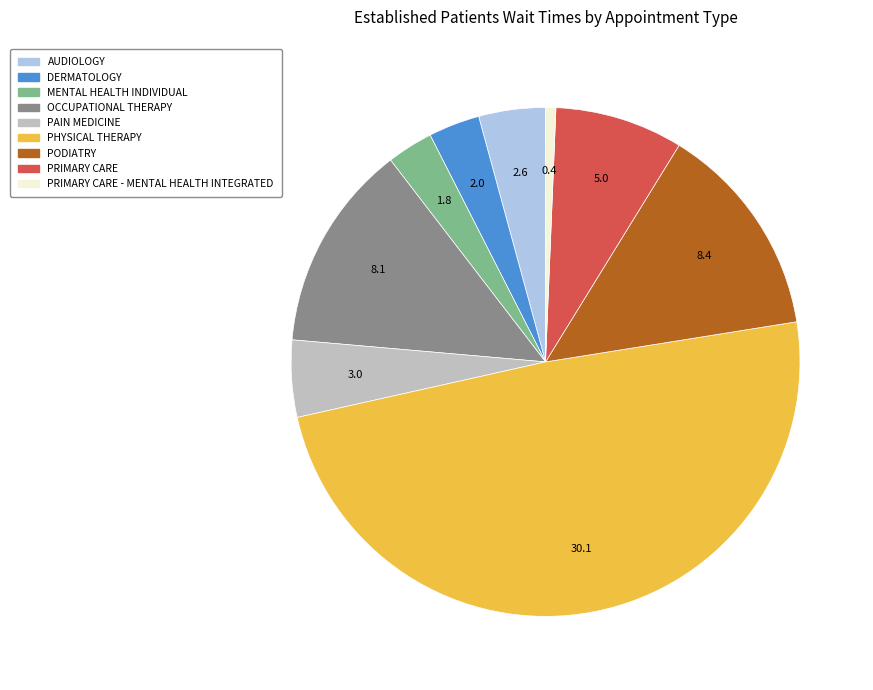

Is there a majority slice in this chart?

No